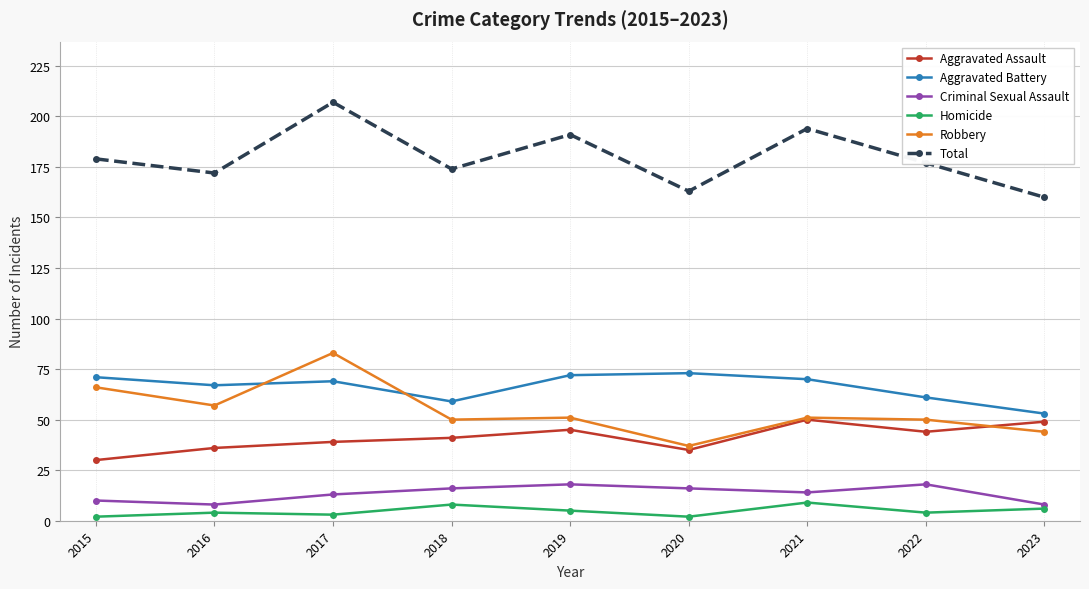

What value does the Aggravated Assault series have at 2016, to the nearest 10?

40